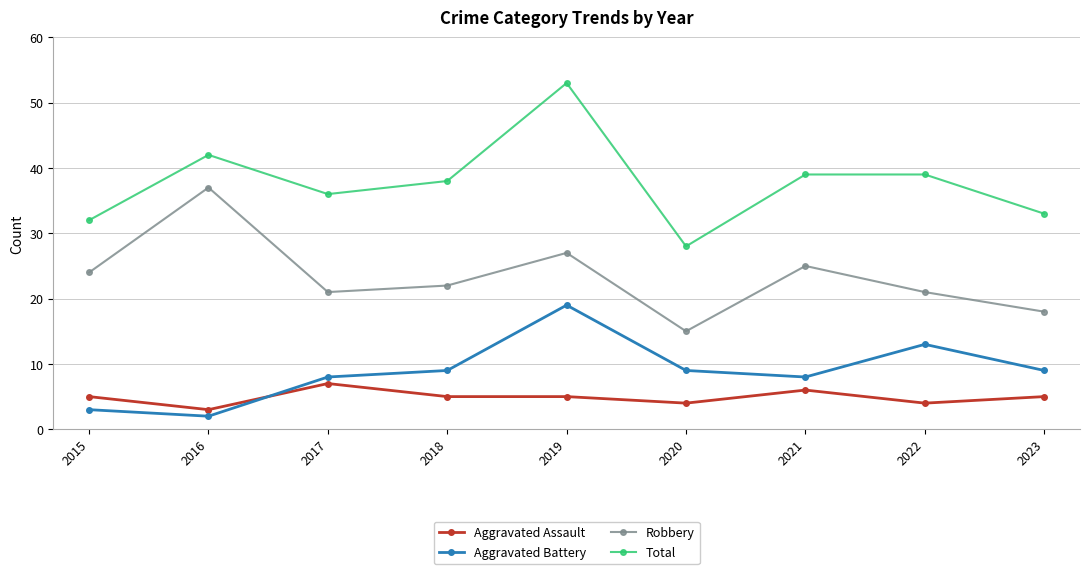

Which series has the largest total across all categories?

Total